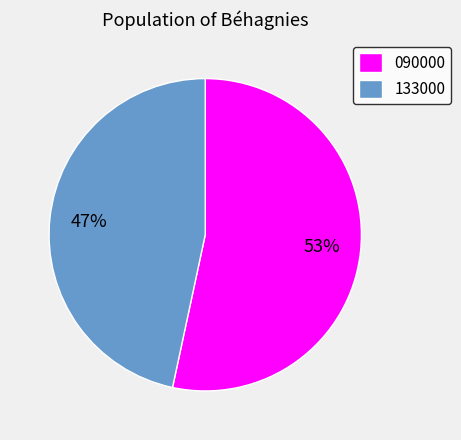

Is it true that 133000 is 37% of the pie?

False